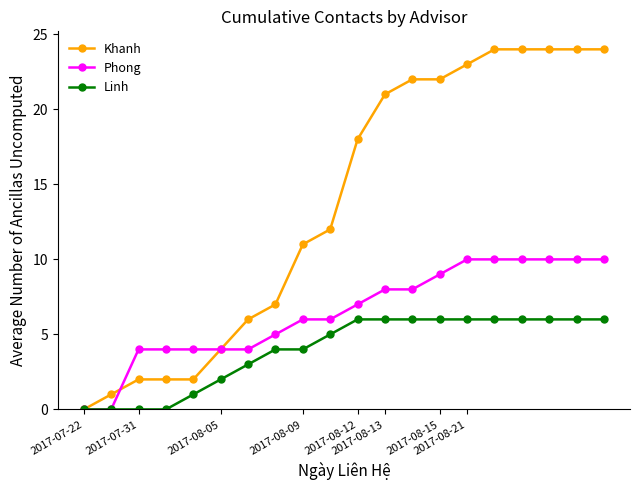

Reading left to right, what are all the values shown in this chart?

Khanh: 0	1	2	2	2	4	6	7	11	12	18	21	22	22	23	24	24	24	24	24
Phong: 0	0	4	4	4	4	4	5	6	6	7	8	8	9	10	10	10	10	10	10
Linh: 0	0	0	0	1	2	3	4	4	5	6	6	6	6	6	6	6	6	6	6